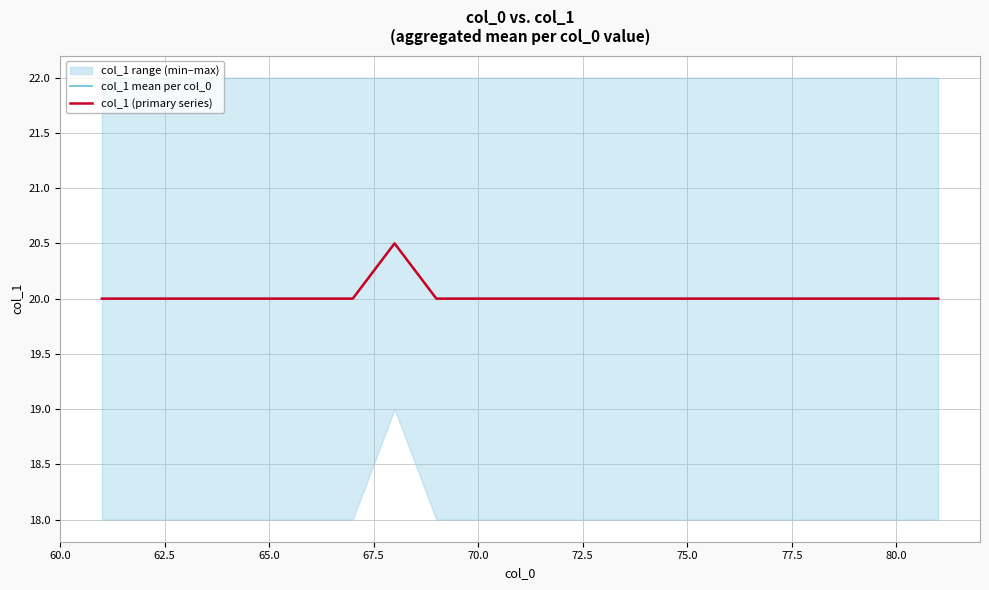

Is the value of col_1 mean per col_0 at 10 greater than the value of col_1 (primary series) at 16?

No